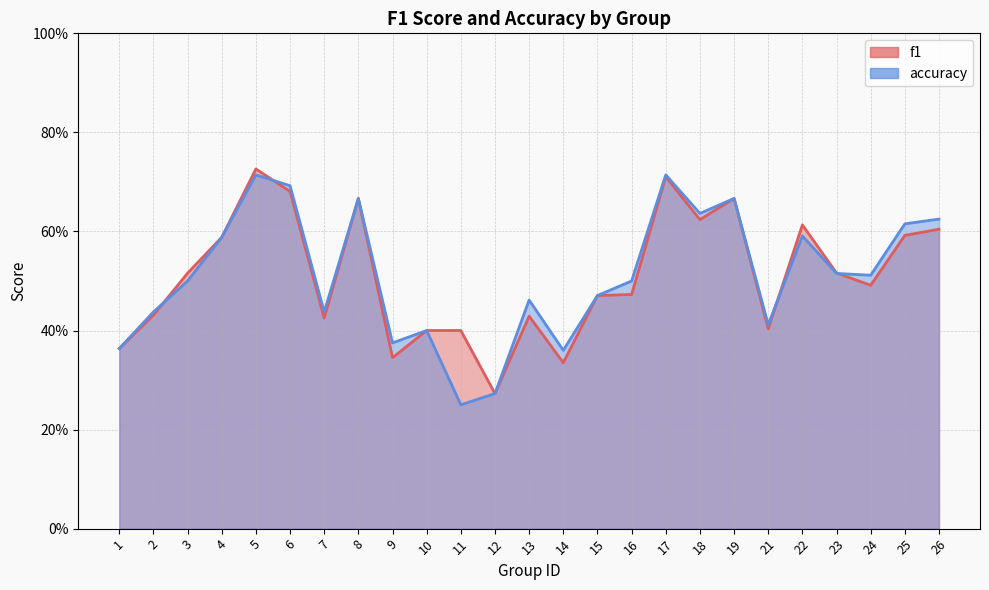

Does the chart display data point markers on the line(s)?

No